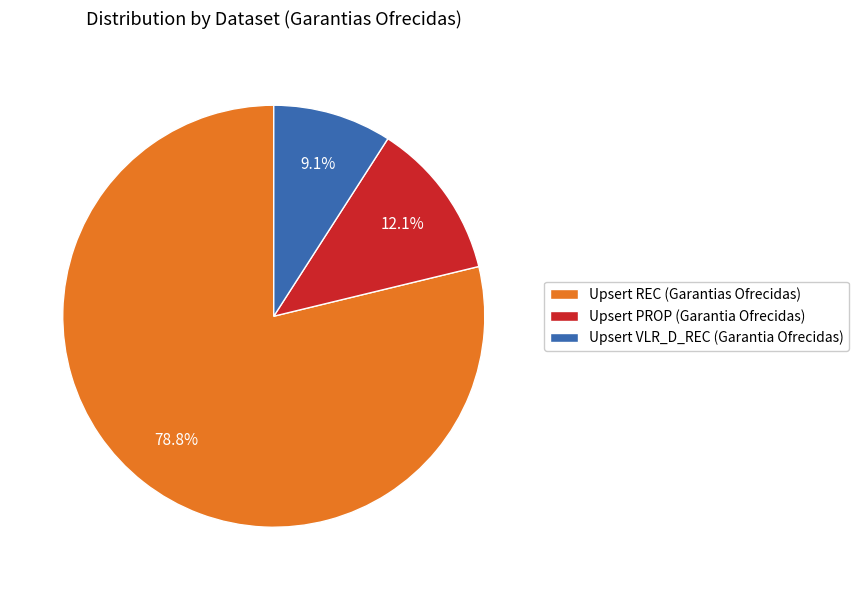

How many slices are in this pie chart?

3